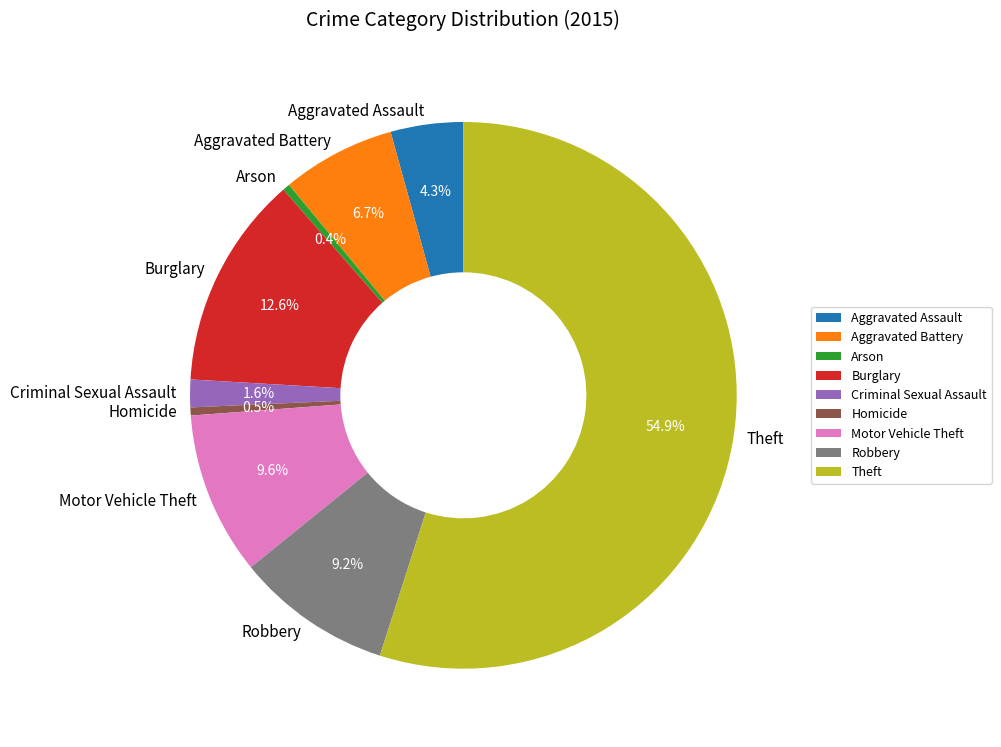

To the nearest percent, what is the combined percentage of Criminal Sexual Assault and Aggravated Assault?

6%